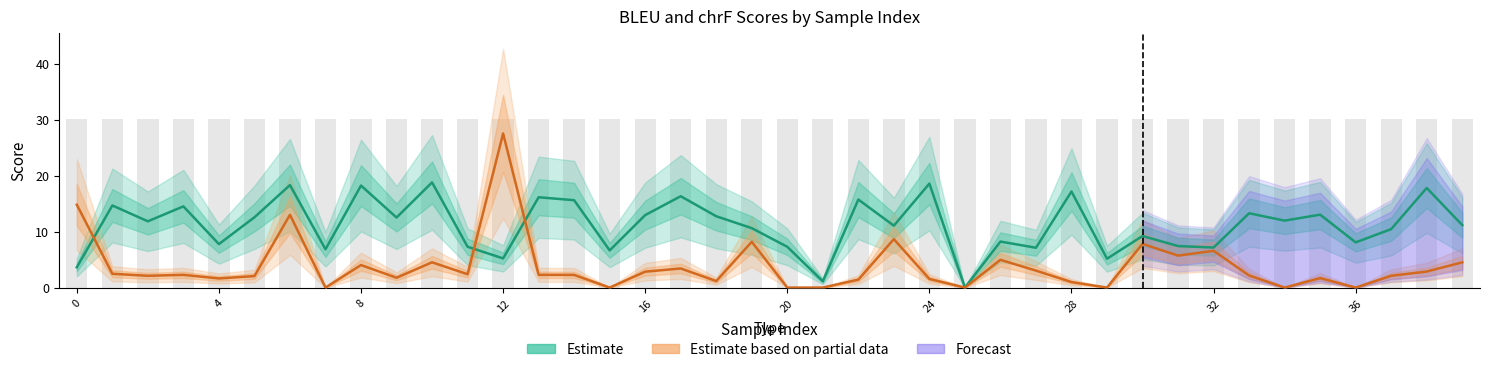

The BLEU Score (Estimate based on partial data) series shows 3.0 at 36. True or false?

False